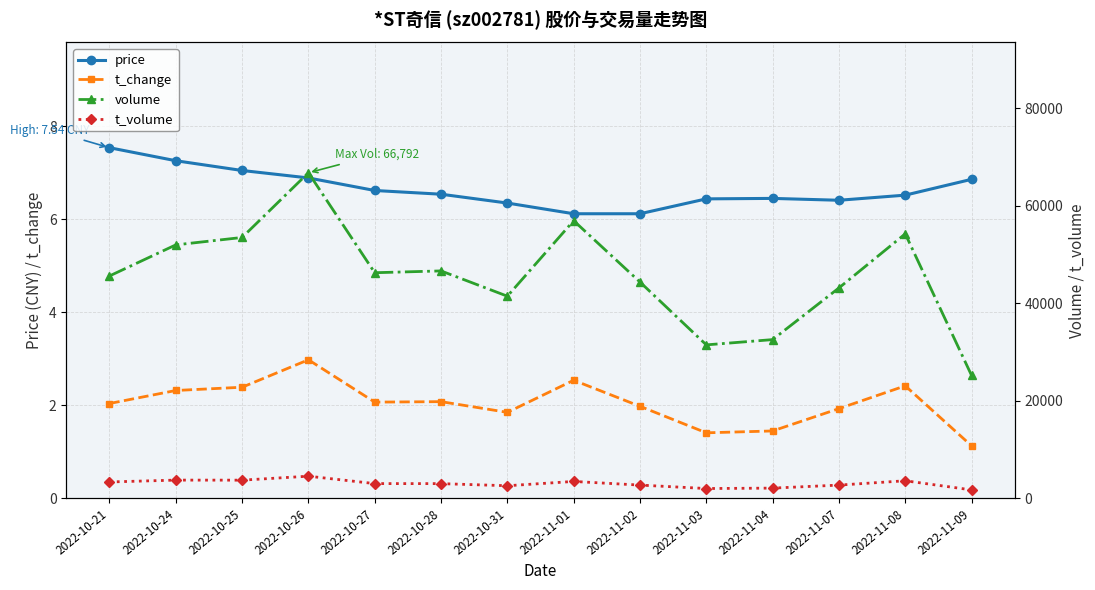

What position from the right is 2022-11-07?

3